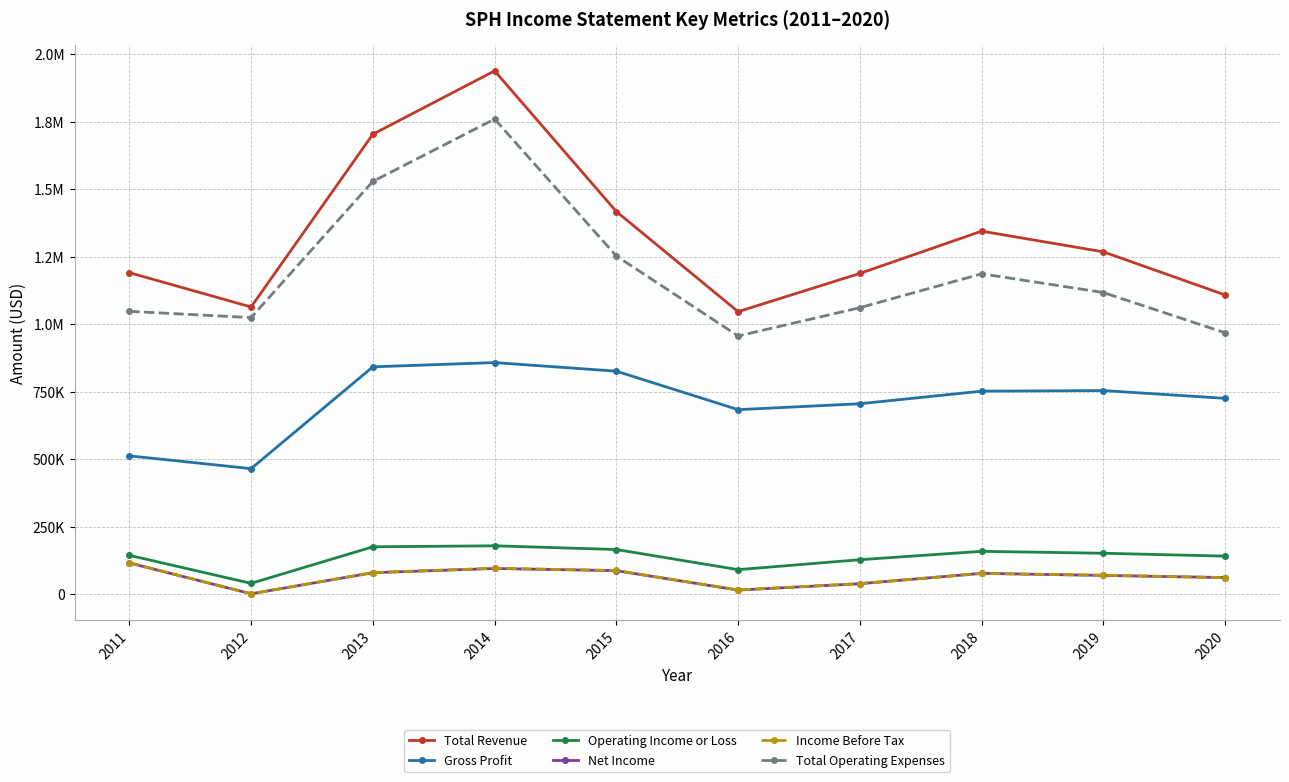

List the labels in order of Total Revenue value, smallest first.

2016, 2012, 2020, 2017, 2011, 2019, 2018, 2015, 2013, 2014